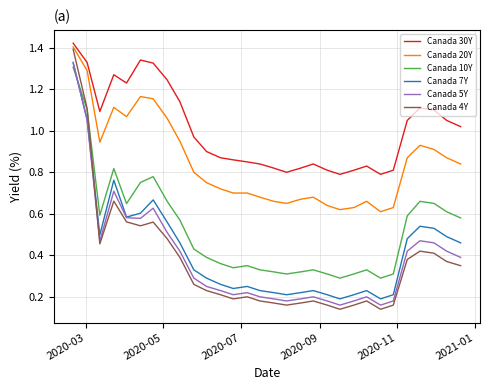

Which series has the largest total across all categories?

Canada 30Y